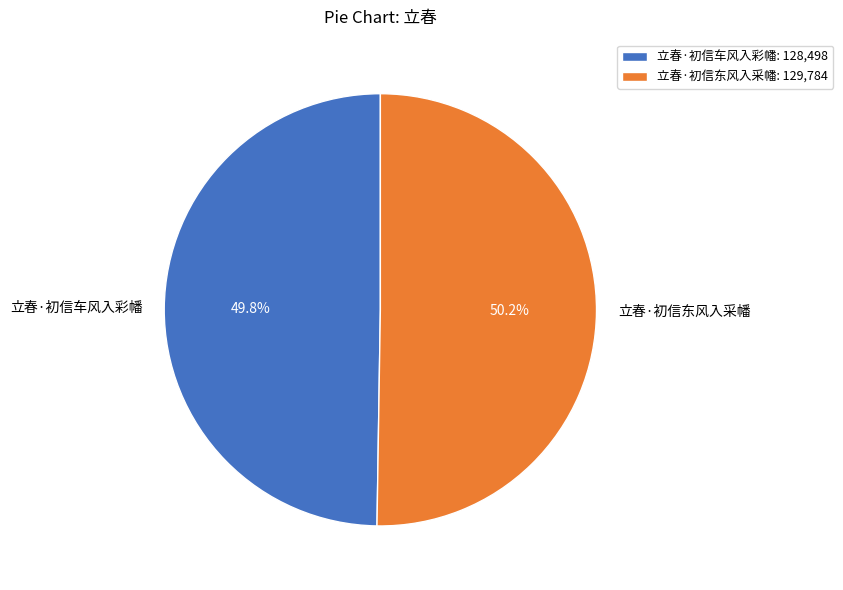

Combined, do 立春·初信车风入彩幡 and 立春·初信东风入采幡 account for over 50%?

Yes